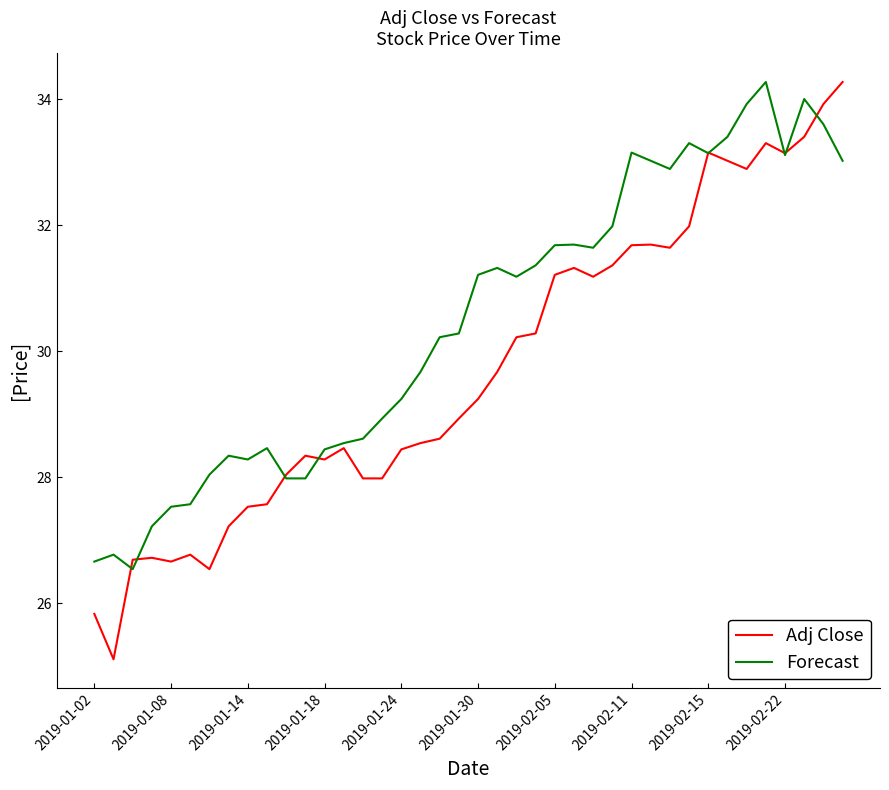

Which series has the largest range (max minus min)?

Adj Close